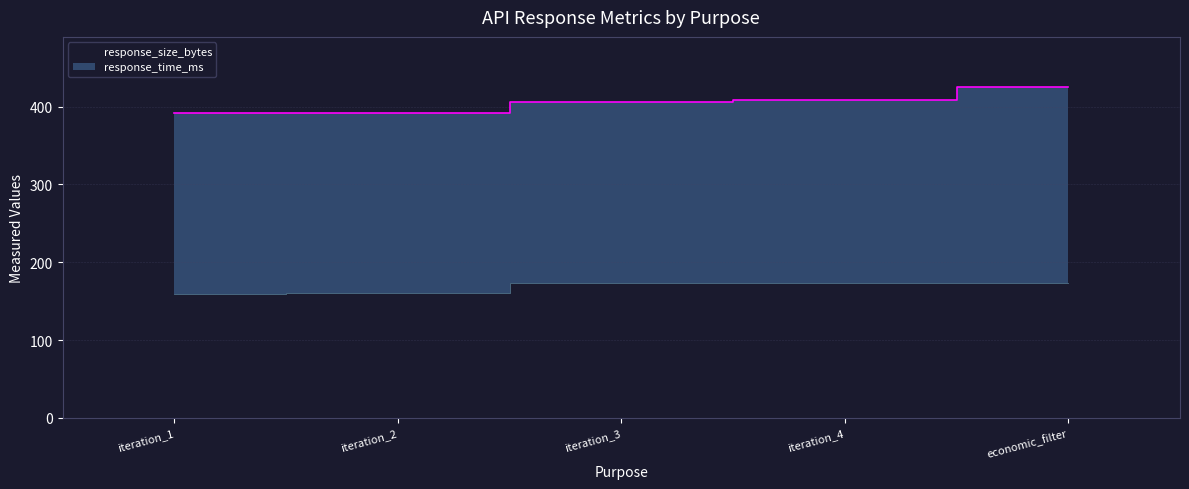

How many categories are shown in the chart?

5